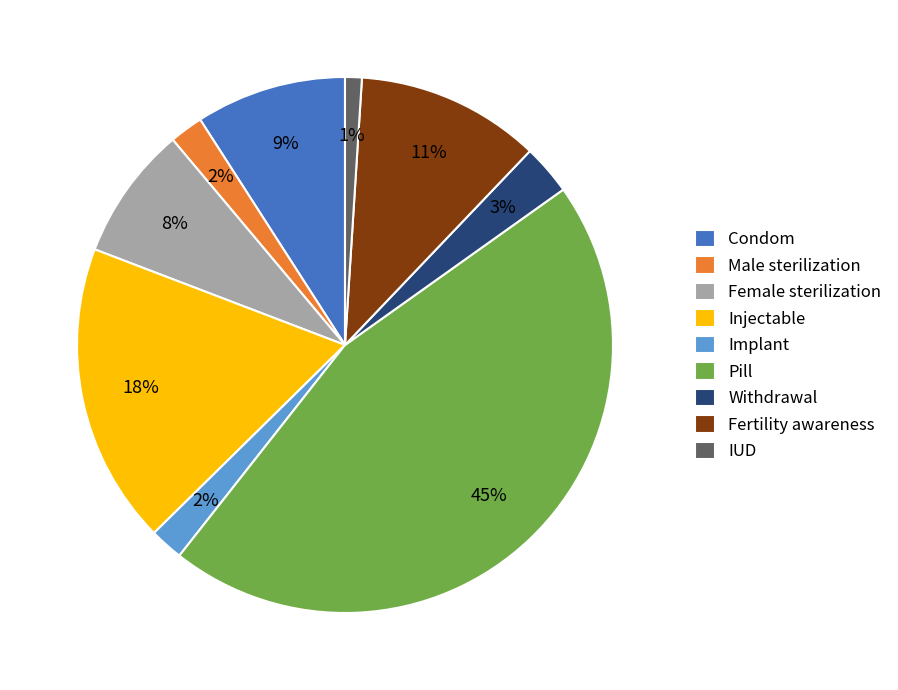

Is Pill the majority of the pie?

No